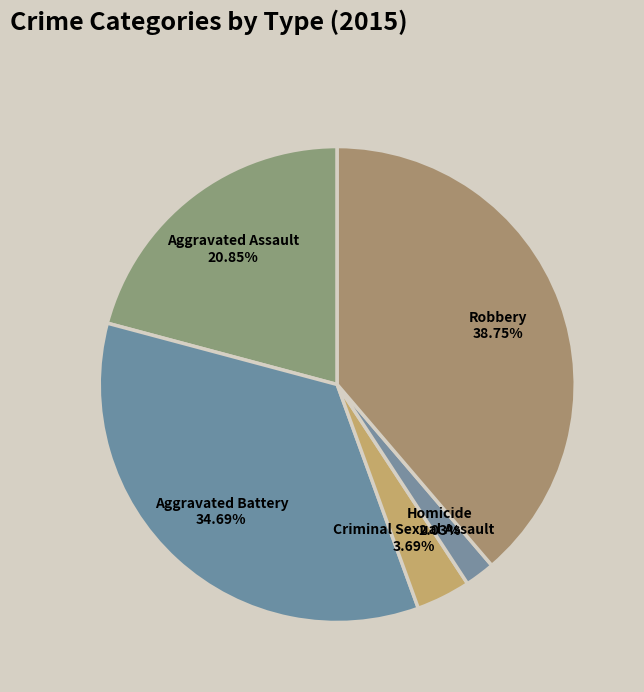

Does any single category account for the majority?

No